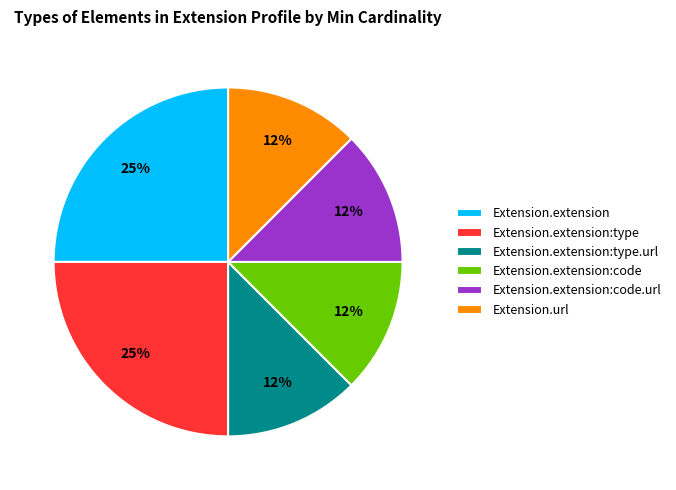

How many slices are in this pie chart?

6